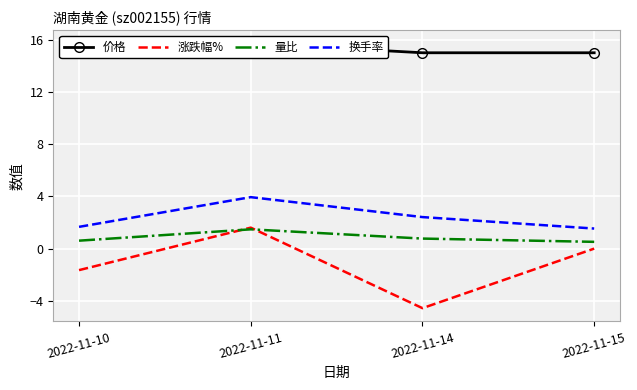

What is the total value across all series at 2022-11-15?

17.1